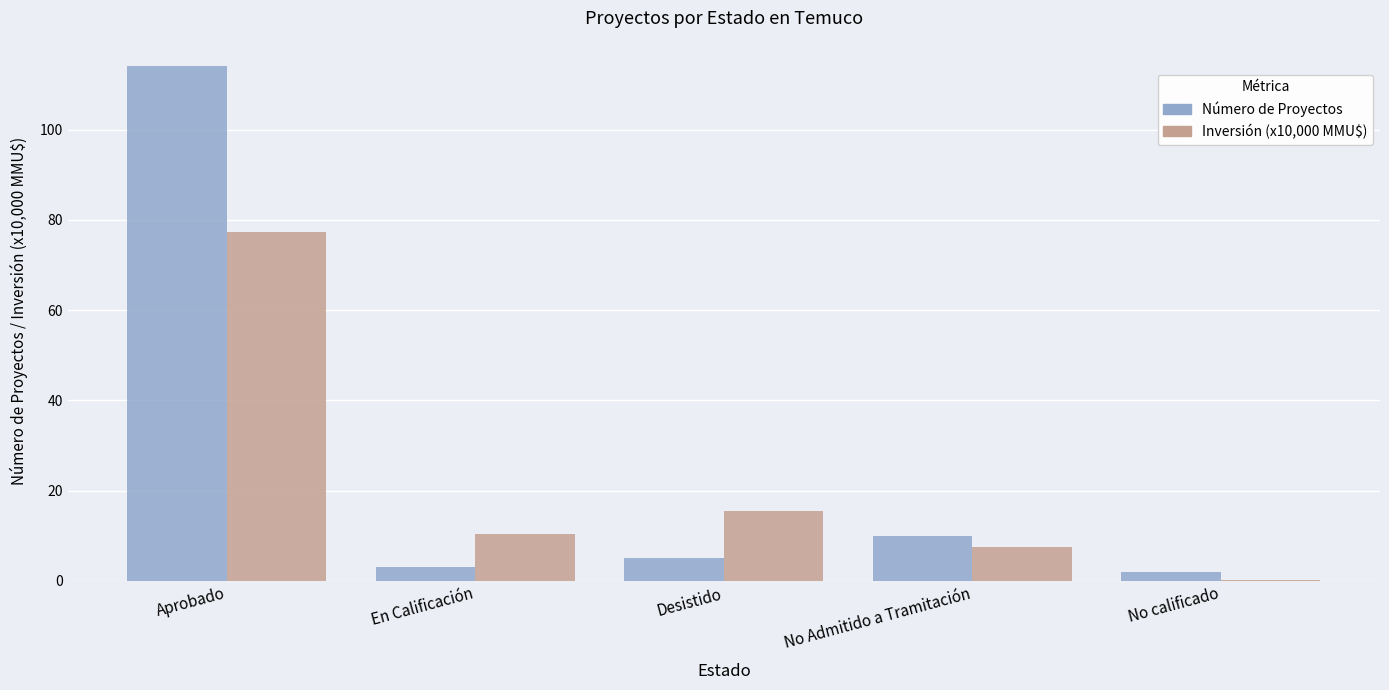

Is it true that Número de Proyectos equals 2.0 at No calificado?

True